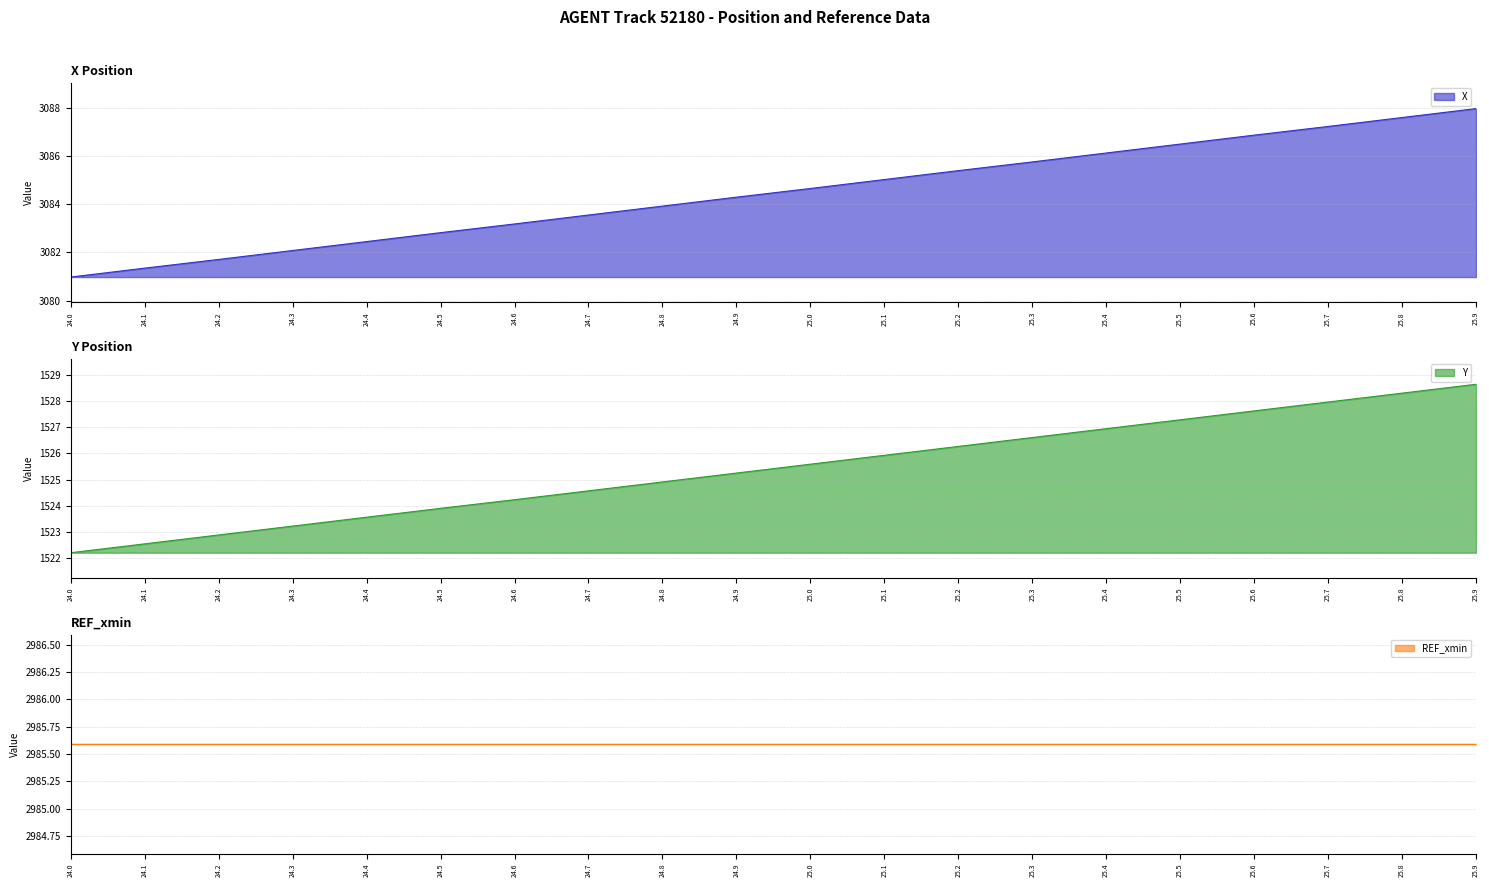

Reading left to right, transcribe all the data shown in this chart.

X: 3081.0	3081.3	3081.7	3082.1	3082.4	3082.8	3083.2	3083.6	3083.9	3084.3	3084.7	3085.0	3085.4	3085.8	3086.1	3086.5	3086.9	3087.2	3087.6	3088.0
Y: 1522.2	1522.5	1522.9	1523.2	1523.6	1523.9	1524.2	1524.6	1524.9	1525.2	1525.6	1525.9	1526.3	1526.6	1527.0	1527.3	1527.6	1528.0	1528.3	1528.7